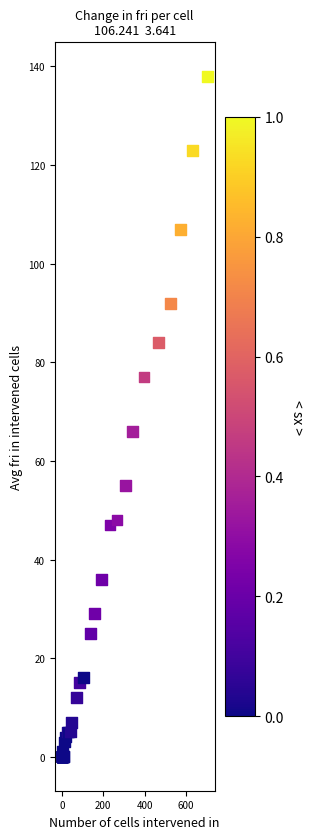

What Y value in the scatter plot is closest to 69?

66